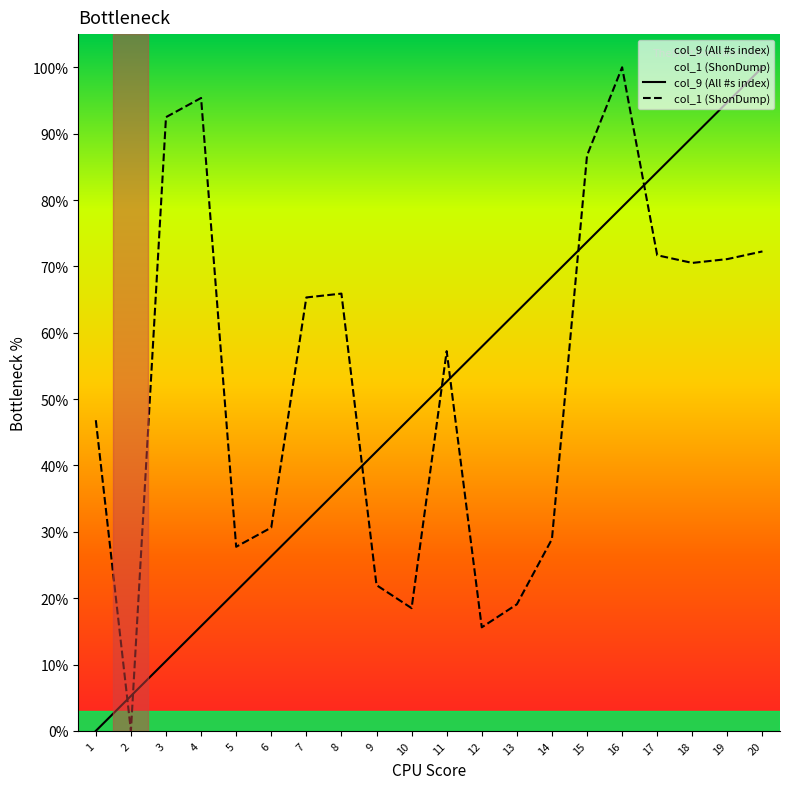

Is this an area chart (filled region under the line)?

No